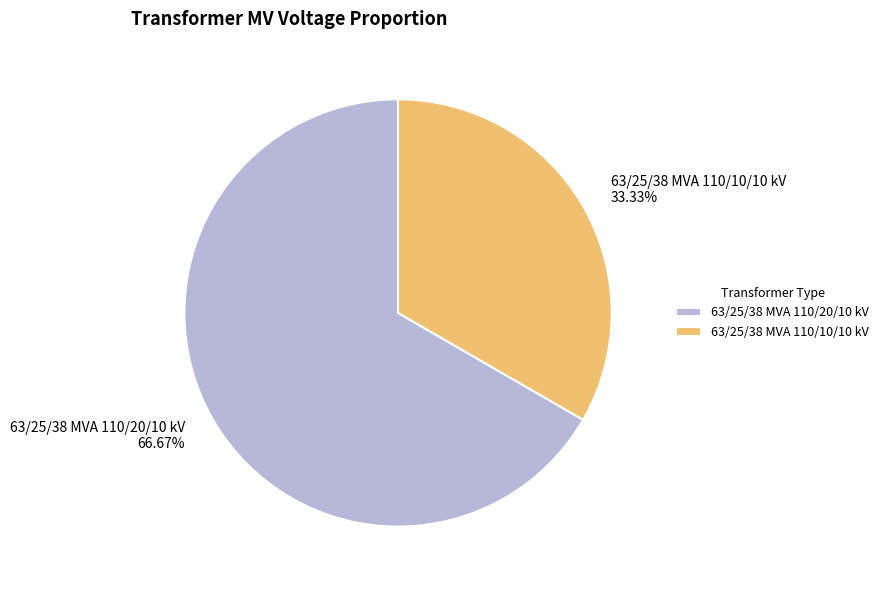

To the nearest percent, what is the difference between the 63/25/38 MVA 110/20/10 kV and 63/25/38 MVA 110/10/10 kV slice percentages?

33%